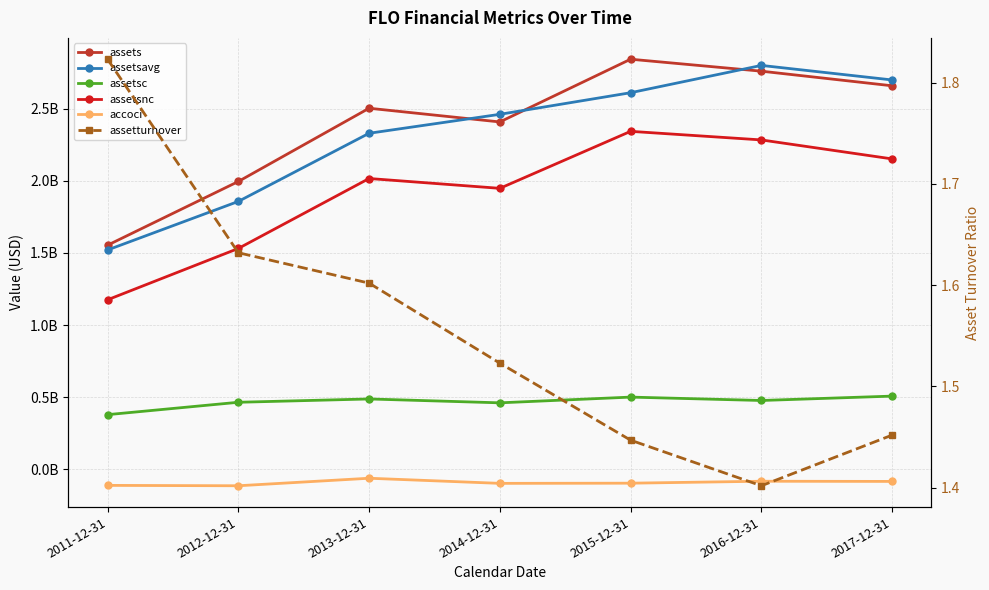

Rank the categories by accoci value from lowest to highest.

2012-12-31, 2011-12-31, 2014-12-31, 2015-12-31, 2017-12-31, 2016-12-31, 2013-12-31